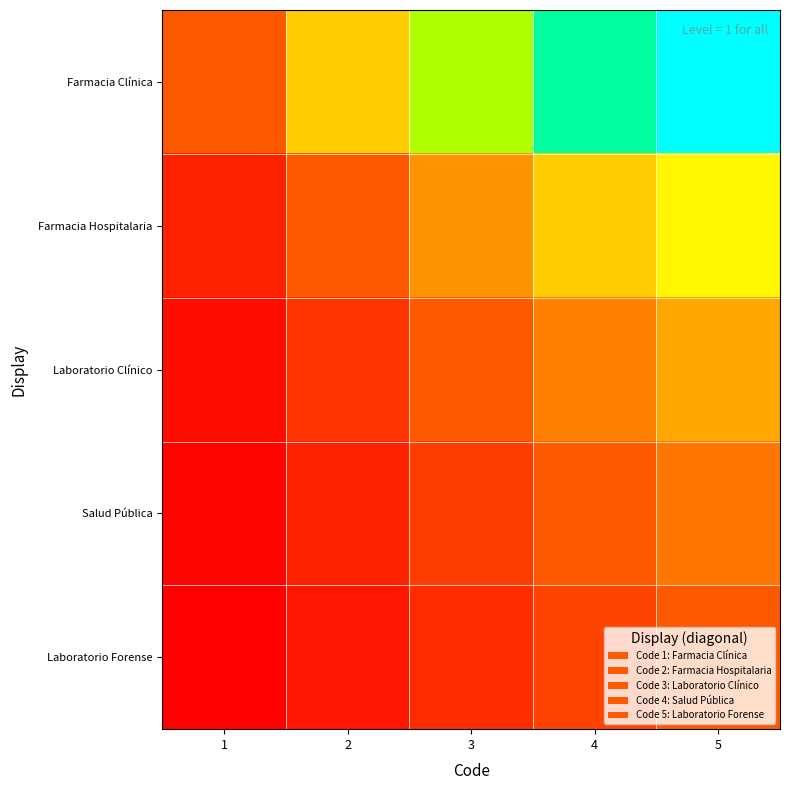

At which category does the chart reach its peak across all series?

5